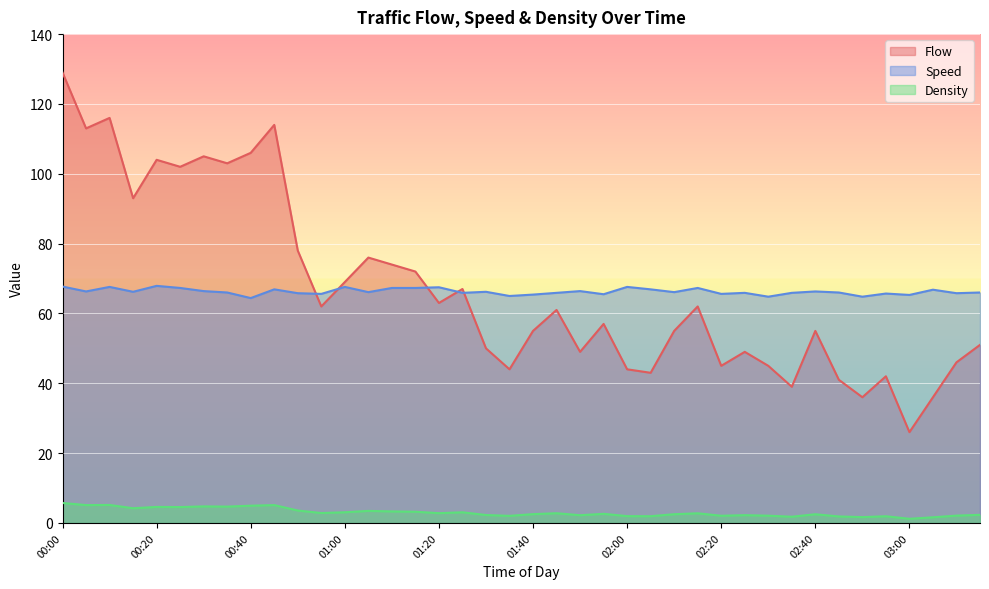

What is the minimum value for Density?

1.2